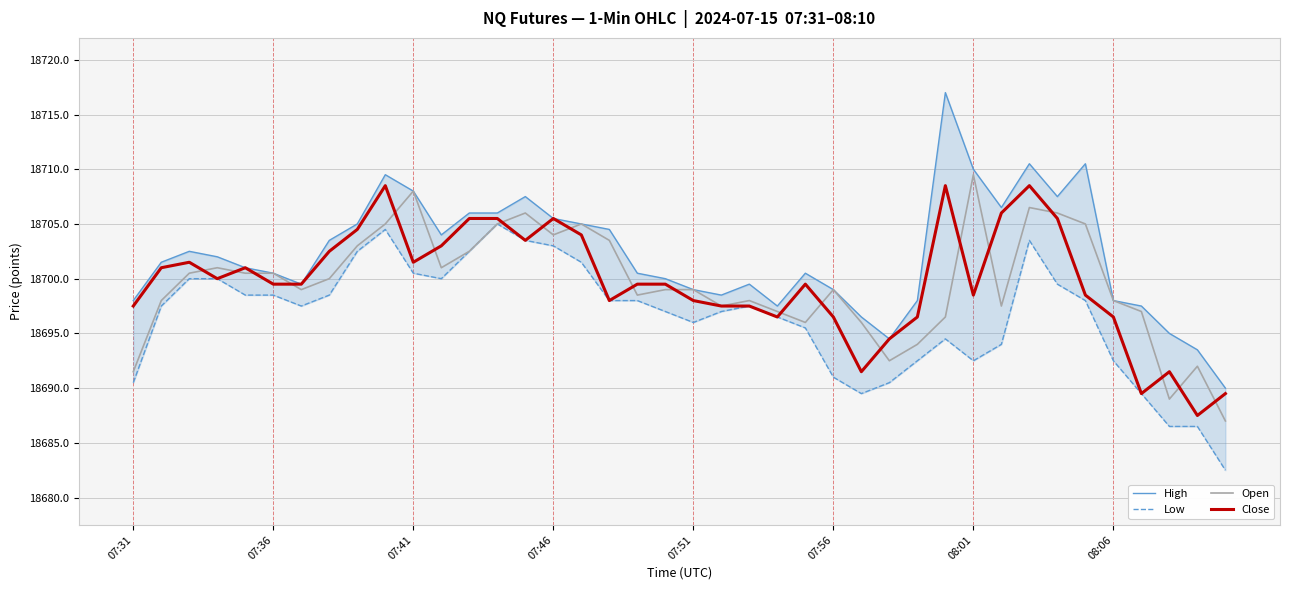

How many interior local valleys does the Open series have?

9